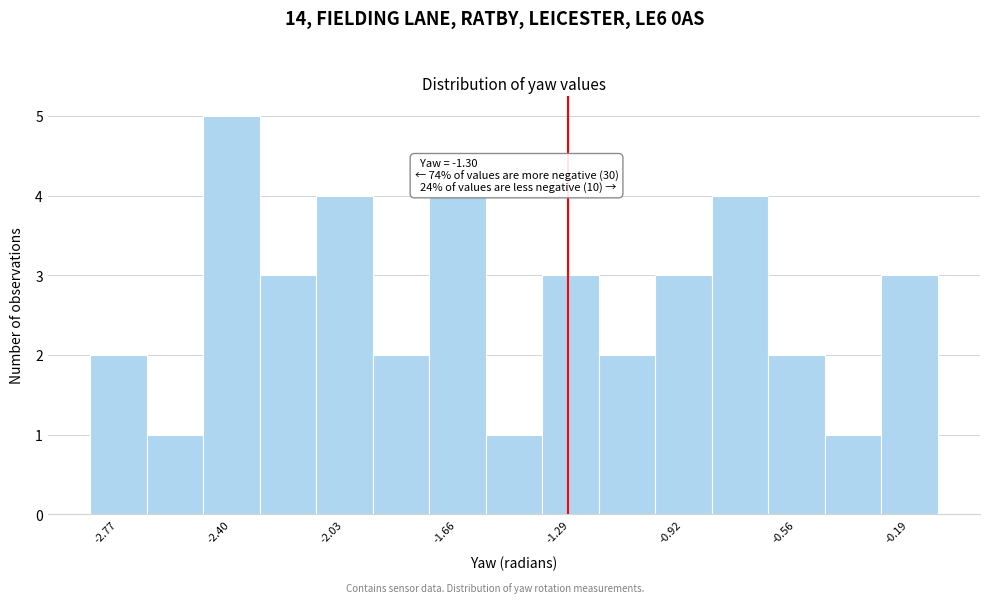

Read against the x-axis, roughly where is the centre of the tallest bar?

-2.40